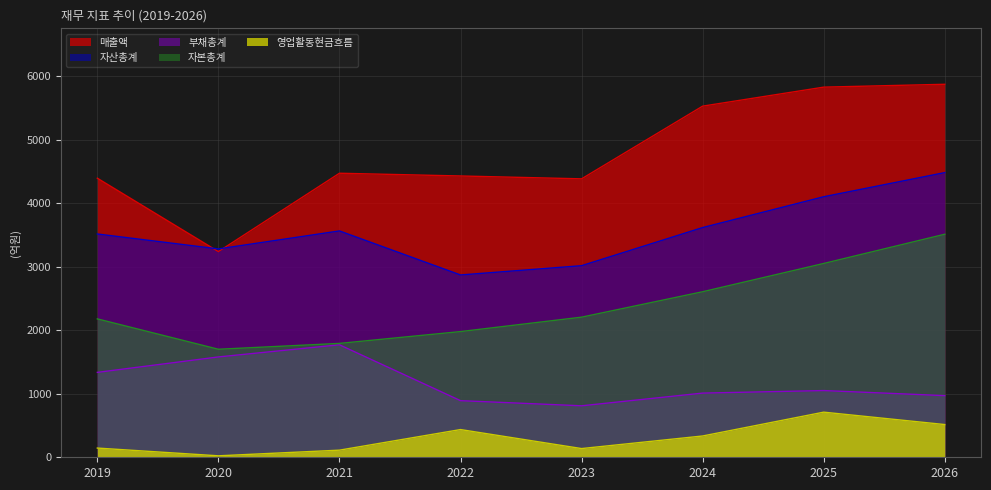

Is the value of 부채총계 at 2024 greater than the value of 영업활동현금흐름 at 2025?

Yes